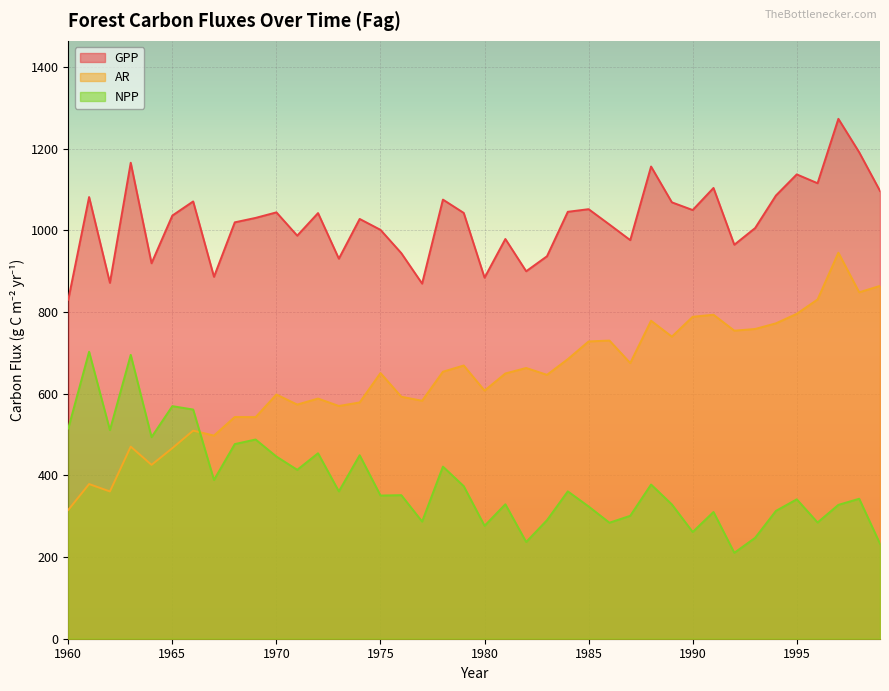

Is the value of AR at 1971 greater than the value of NPP at 1975?

Yes